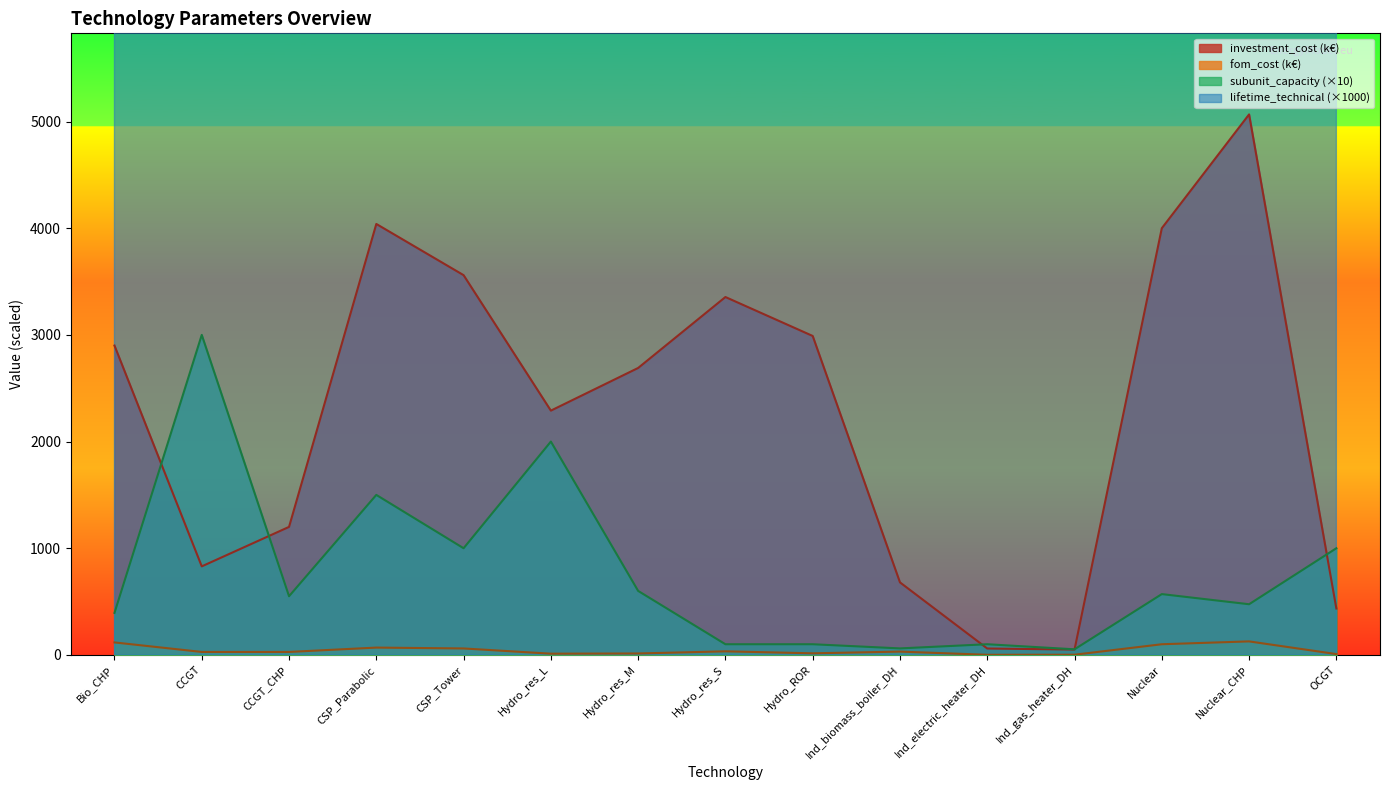

The value of subunit_capacity (×10) at Nuclear is 570.0. True or false?

True